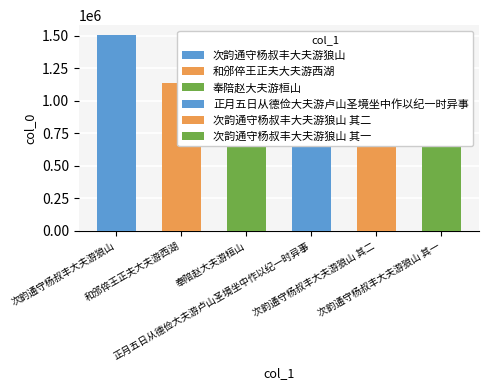

Reading left to right, extract all data points from this chart.

1507808	1134402	1108708	1063071	1053655	1053654